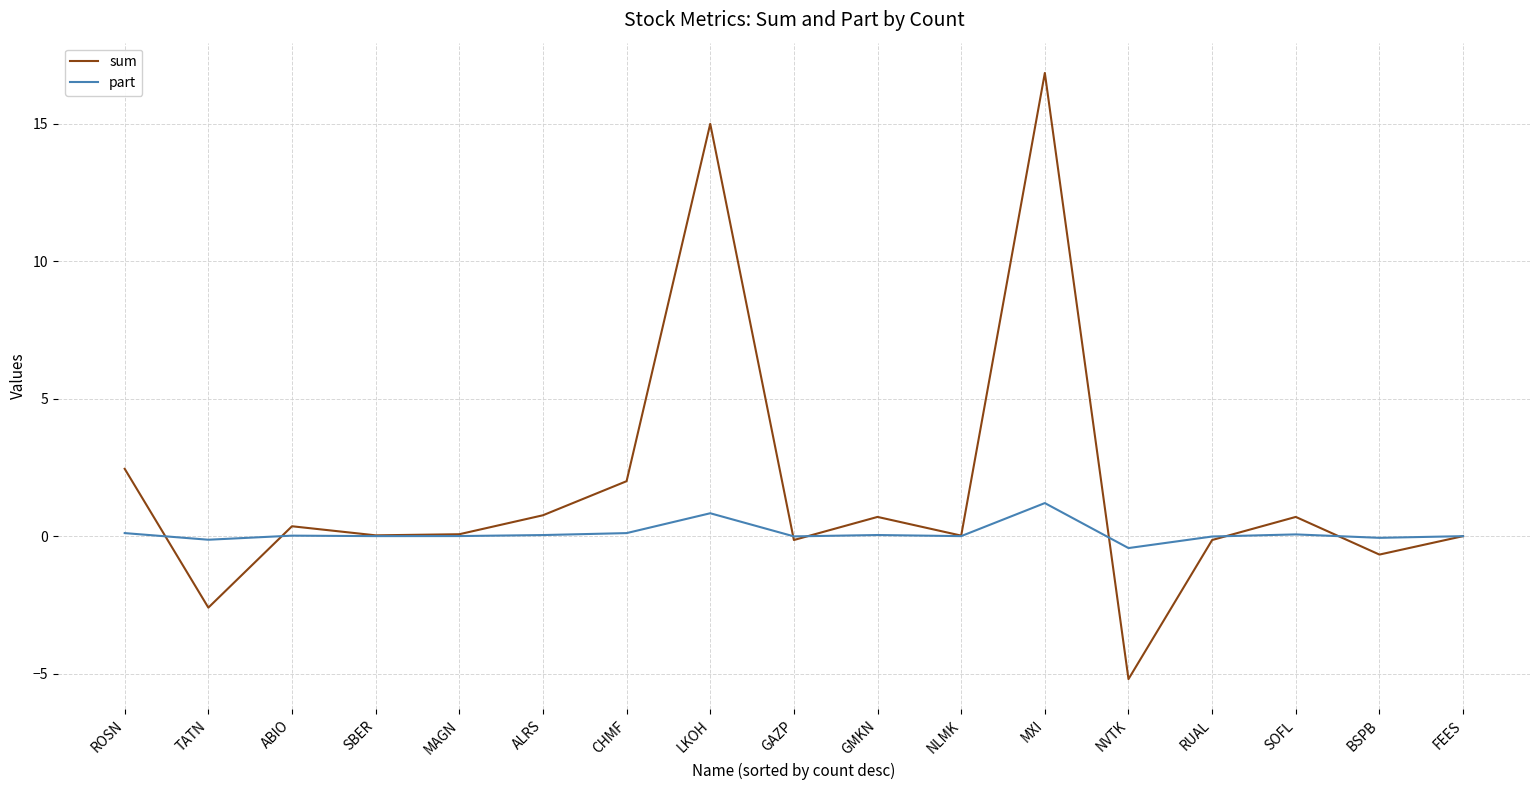

Which label corresponds to the smallest value in the chart?

NVTK